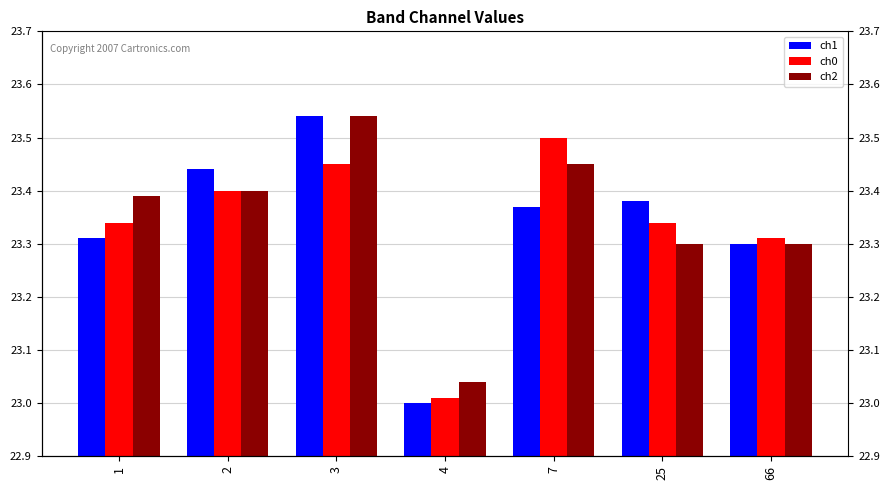

Rank the series at 4 from lowest to highest value.

ch1, ch0, ch2